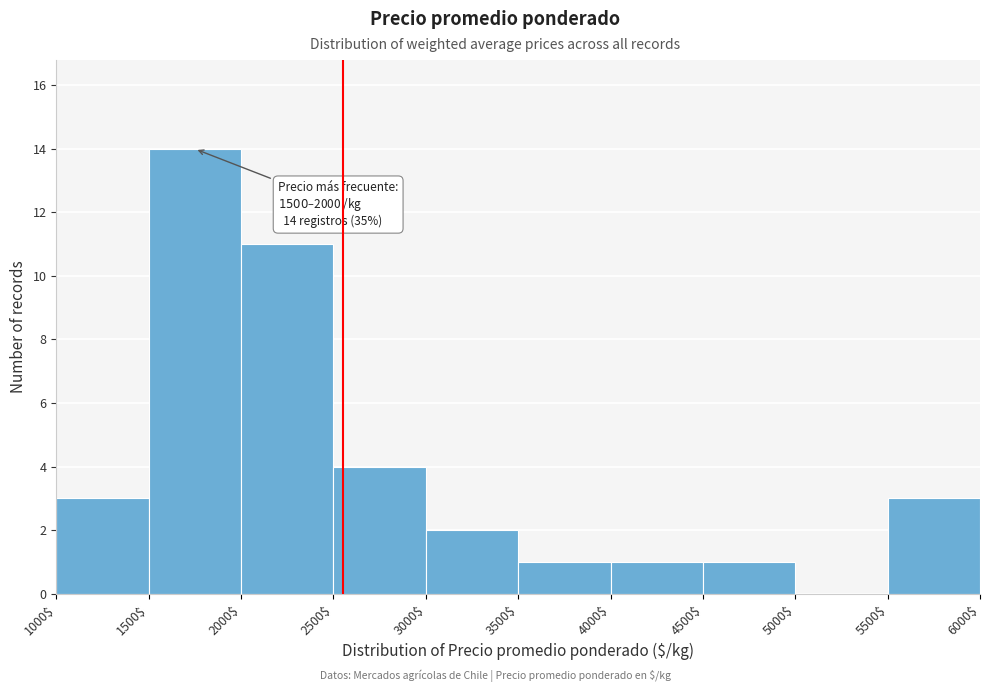

Which range on the x-axis has the tallest bar?

1500$ to 2000$